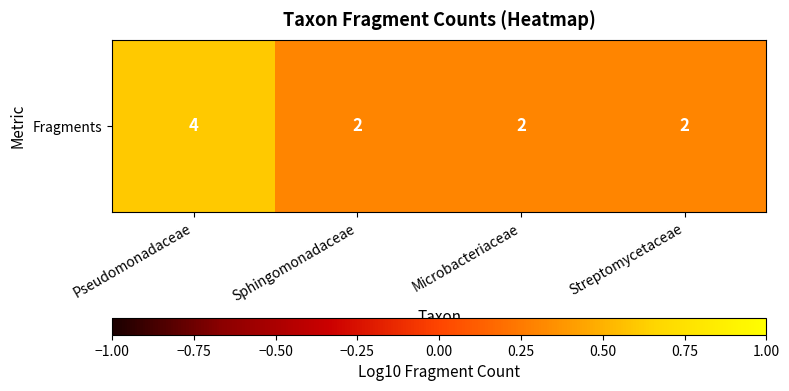

Where is the data nearest to the value 0?

Sphingomonadaceae